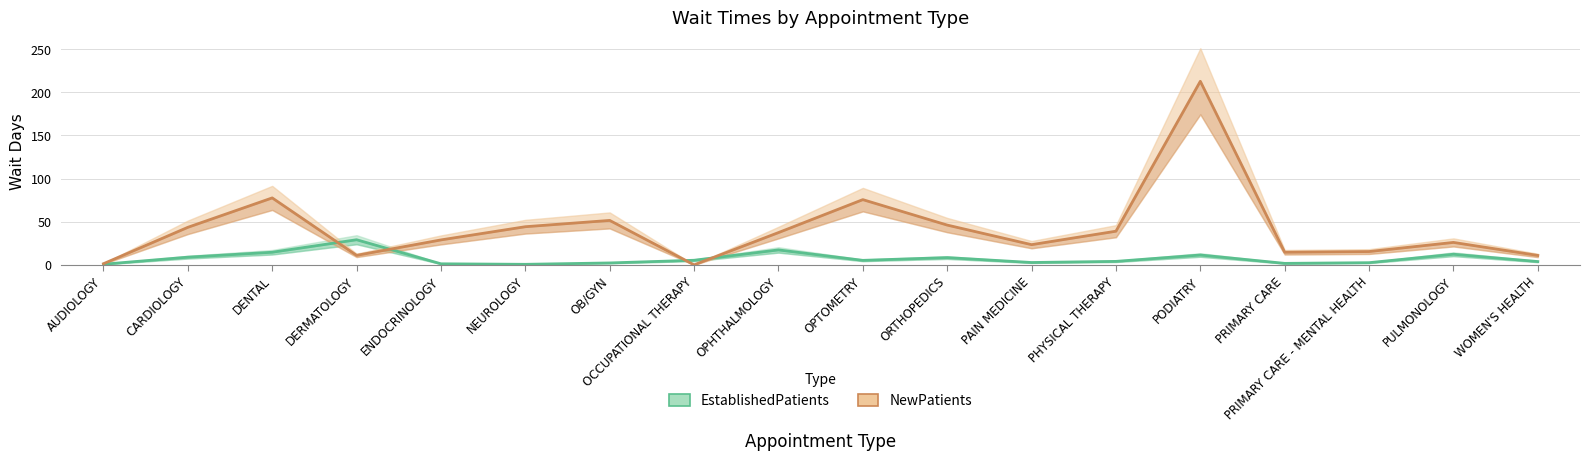

The NewPatients series shows 13.7 at PHYSICAL THERAPY. True or false?

False